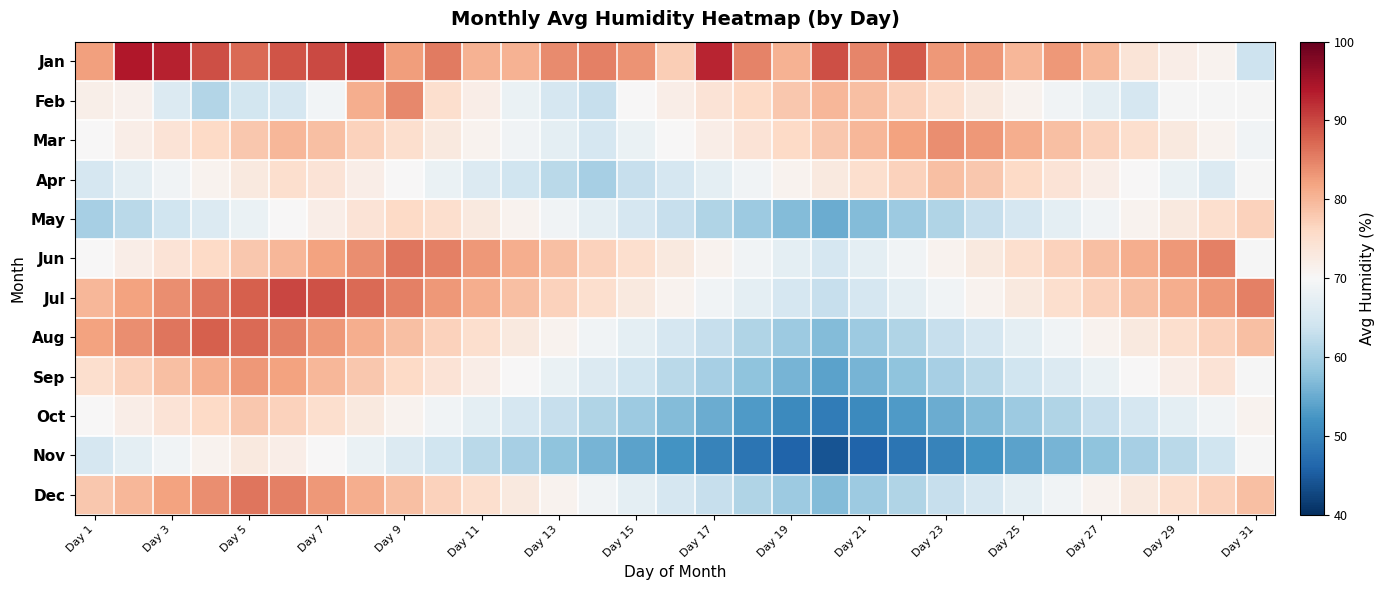

How many data points in Jun are less than 77?

15